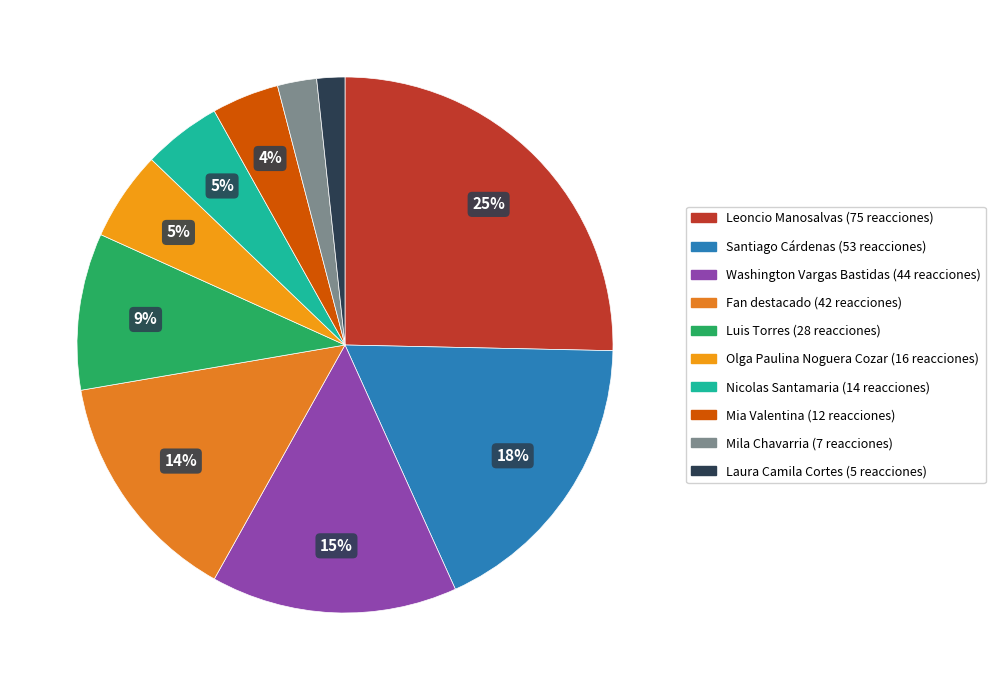

The Leoncio Manosalvas slice represents 18% of the pie. True or false?

False